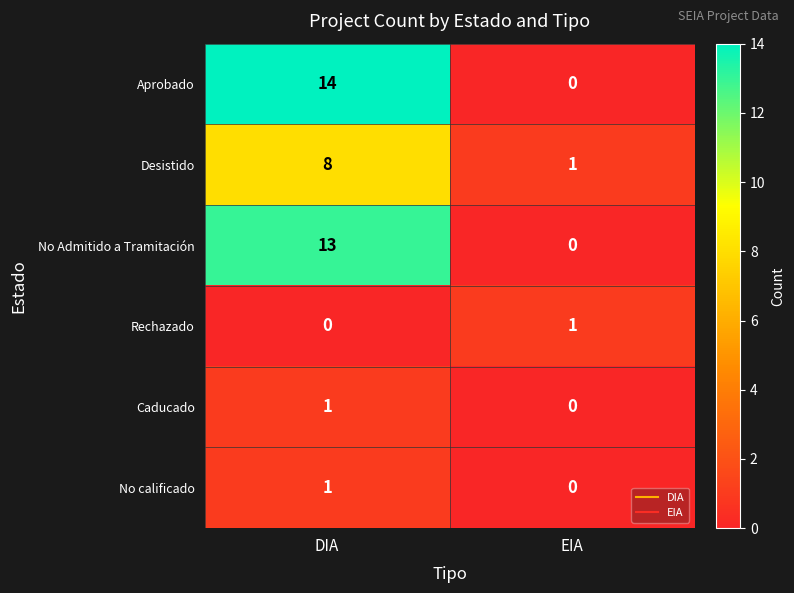

Between DIA and EIA, which series saw the biggest shift?

Aprobado